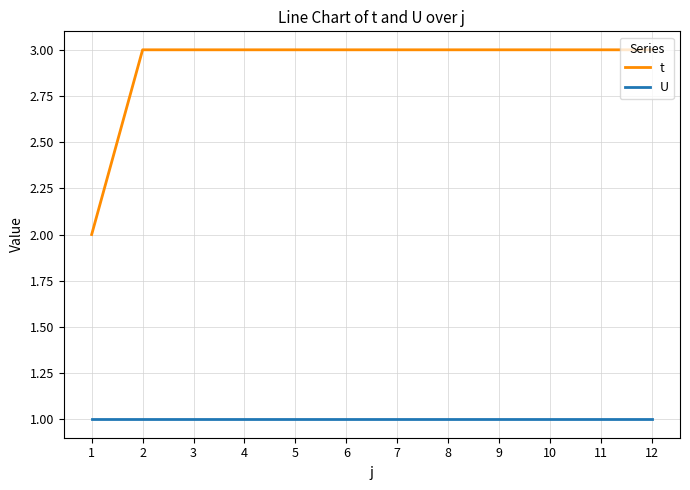

List the series in order of their peak value, highest first.

t, U